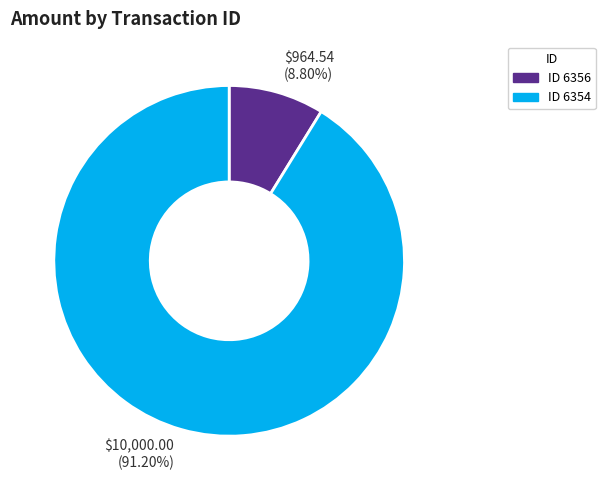

Count the number of slices in the pie.

2